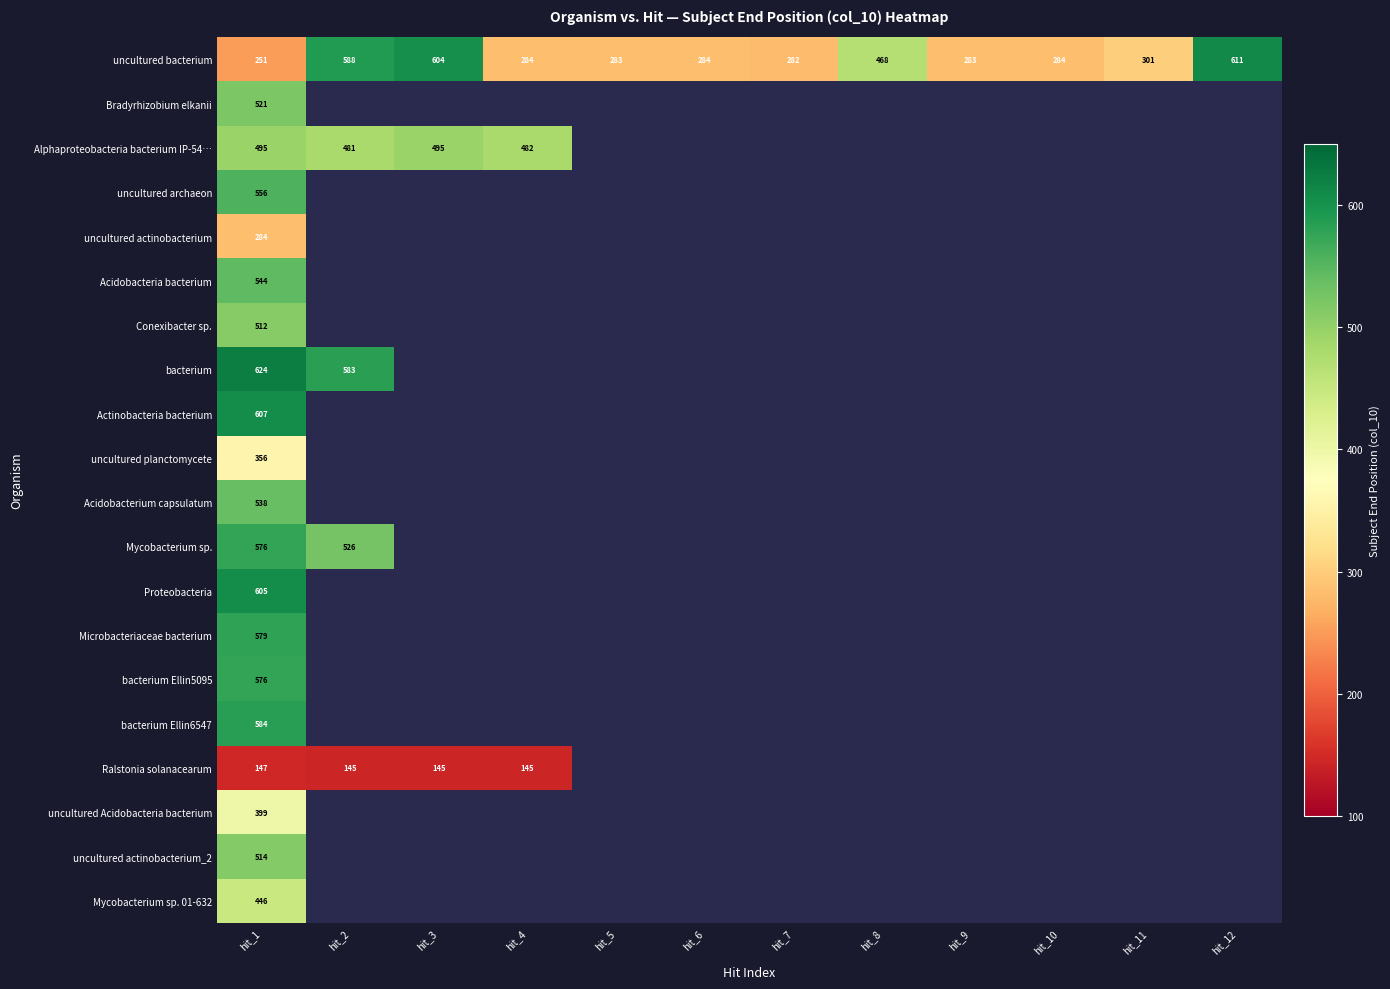

The uncultured actinobacterium_2 series shows 744 at hit_1. True or false?

False